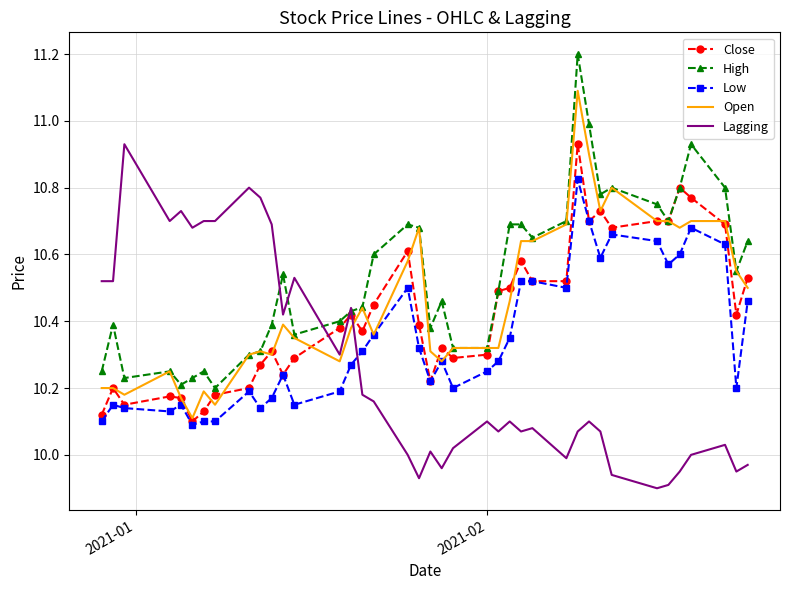

Which series has the largest total across all categories?

High